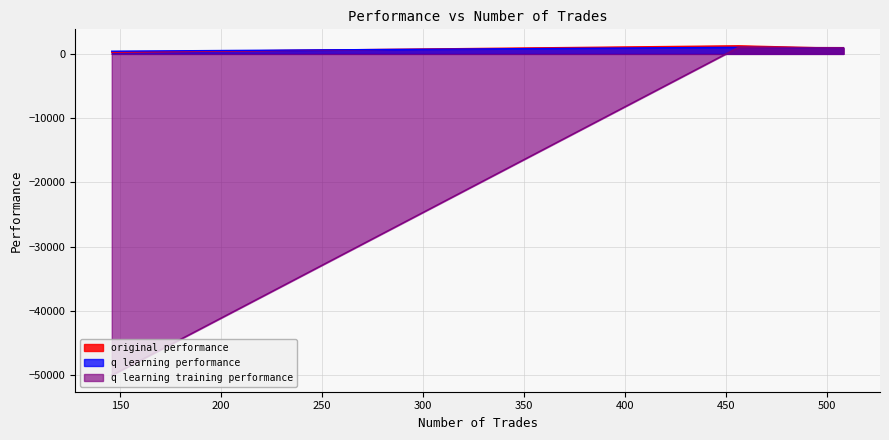

How many lines are shown in the chart?

3